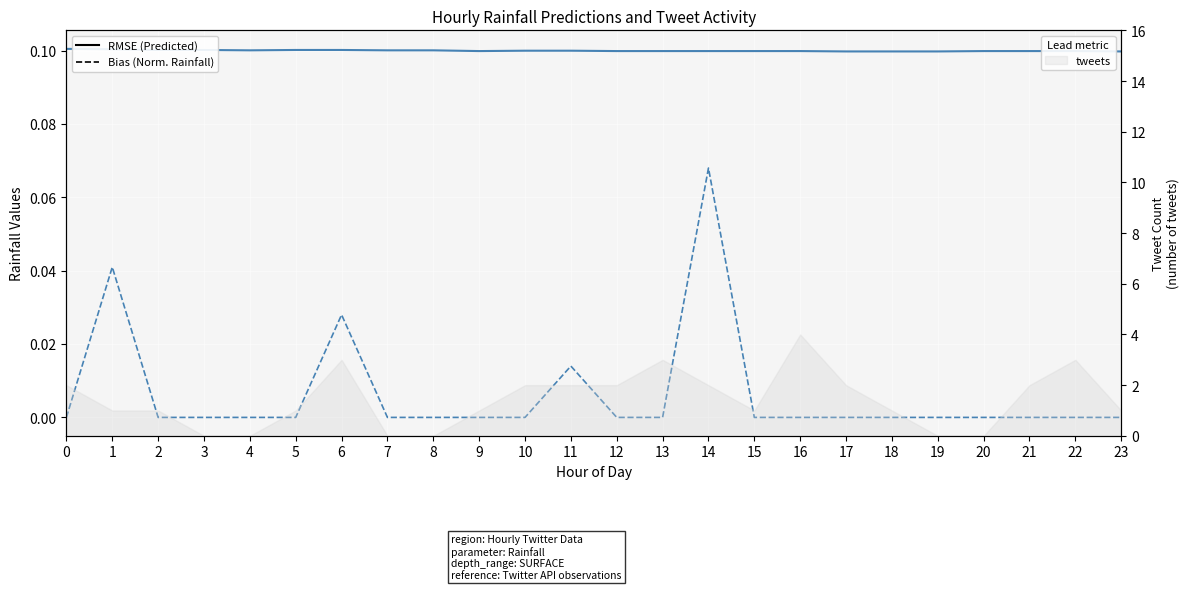

Is it true that Predicted next batch rainfall (mm/30min) equals 0.1 at 11?

True